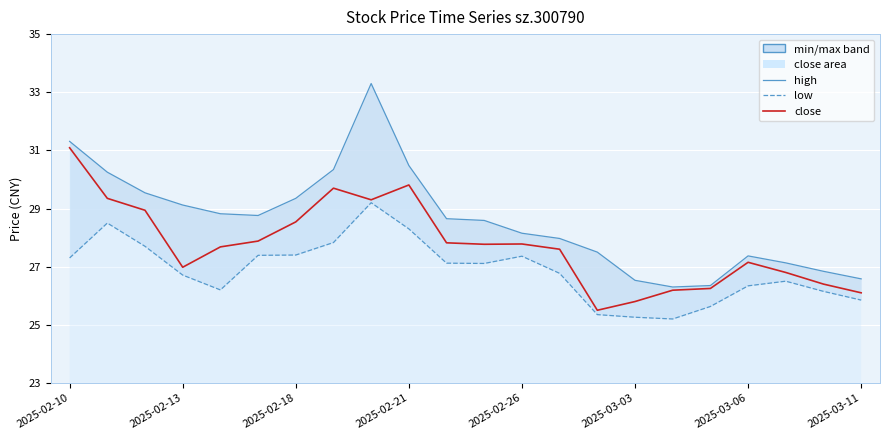

What is the value of the low point at the 9th from the left?

29.2